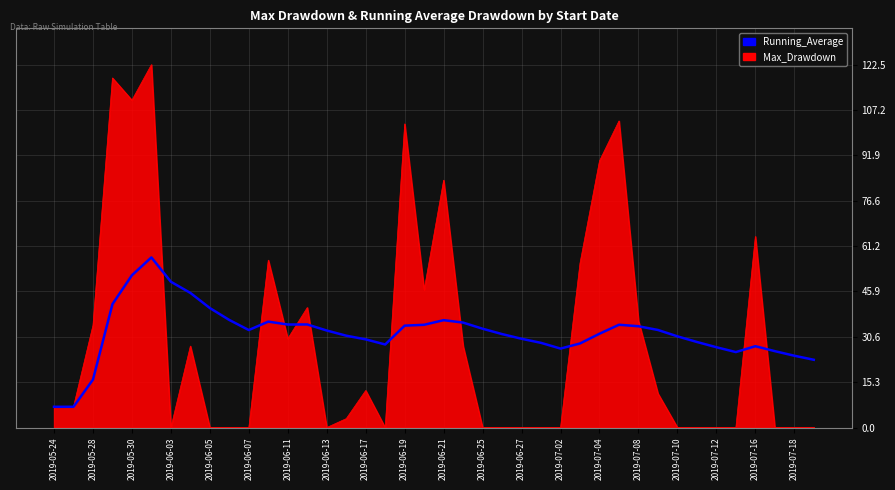

What is the greatest value displayed?

122.5